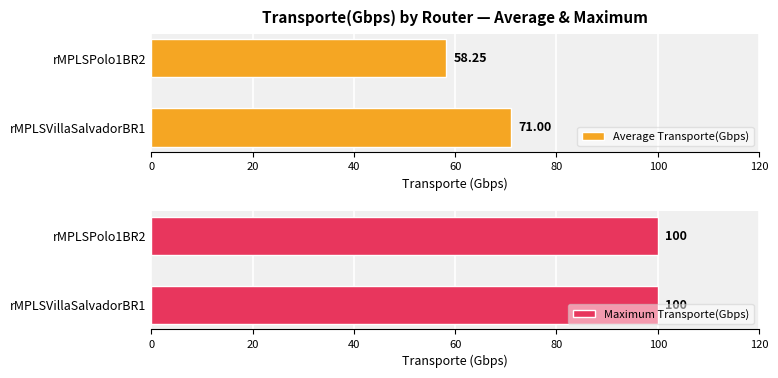

What is the average value of the Average Transporte(Gbps) series?

64.6